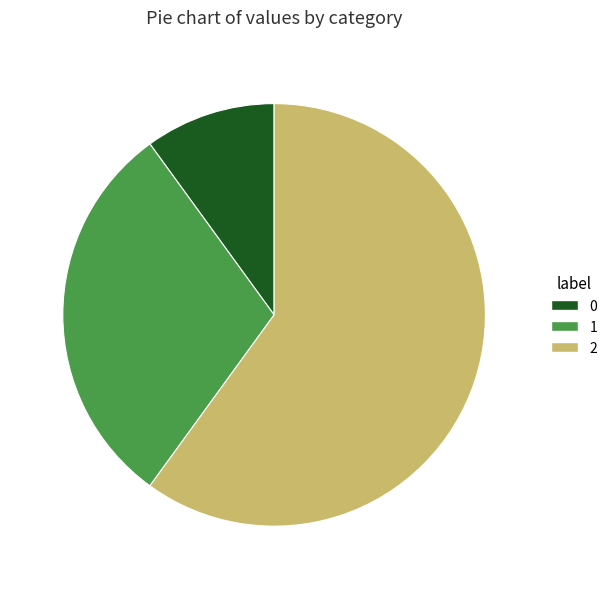

Is the sum of 2 and 0 greater than half?

Yes